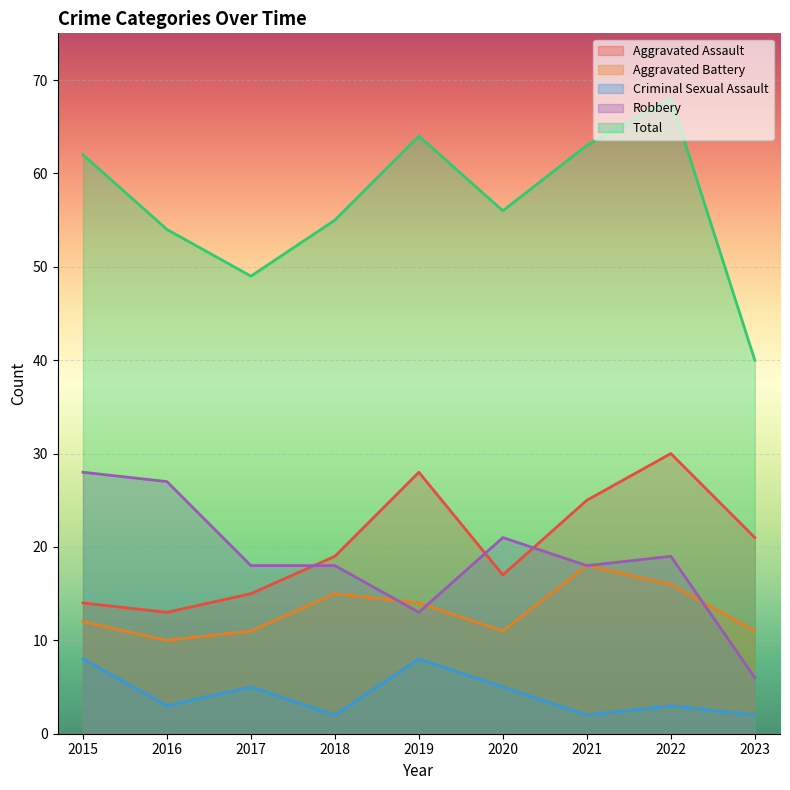

How many lines are shown in the chart?

5